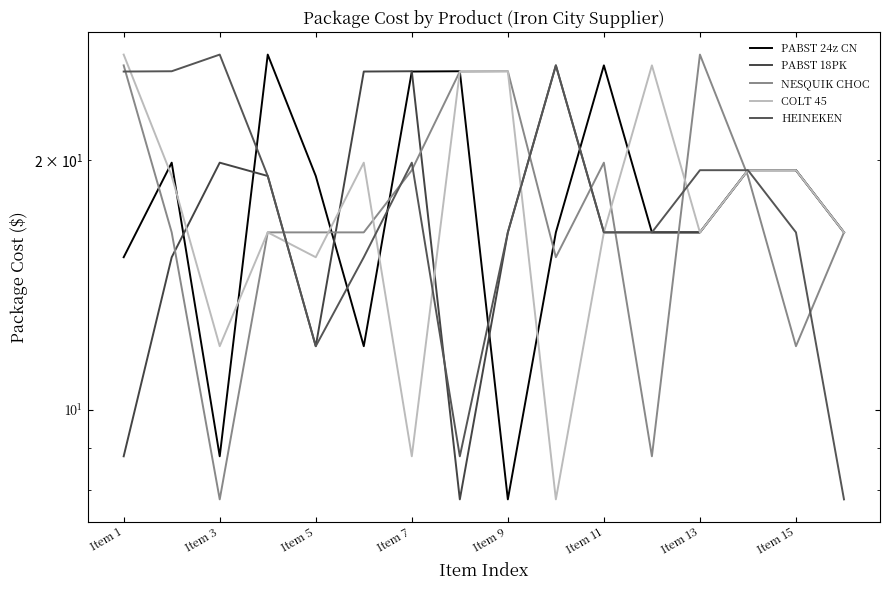

Where does the HEINEKEN series first go above 19?

Item 1